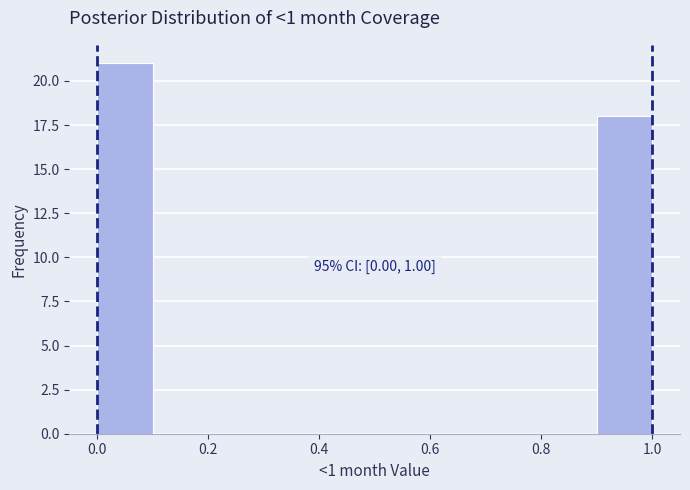

Over which range of the x-axis is the bar tallest?

0.0 to 0.1